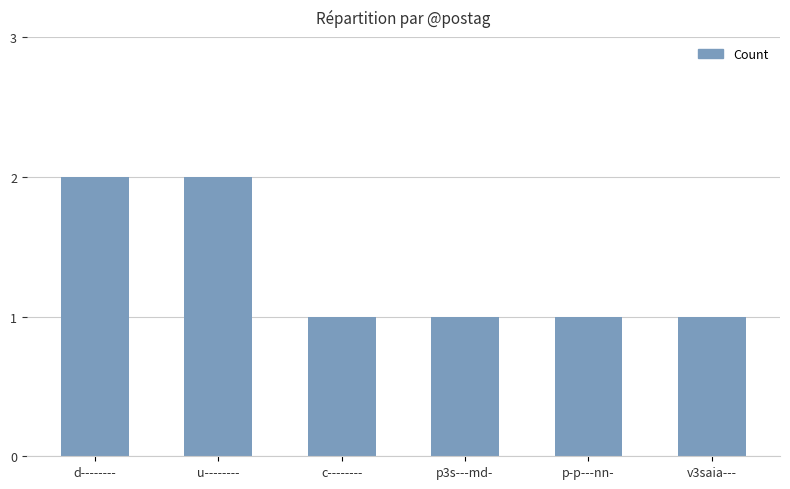

Reading left to right, extract all data points from this chart.

d--------=2	u--------=2	c--------=1	p3s---md-=1	p-p---nn-=1	v3saia---=1